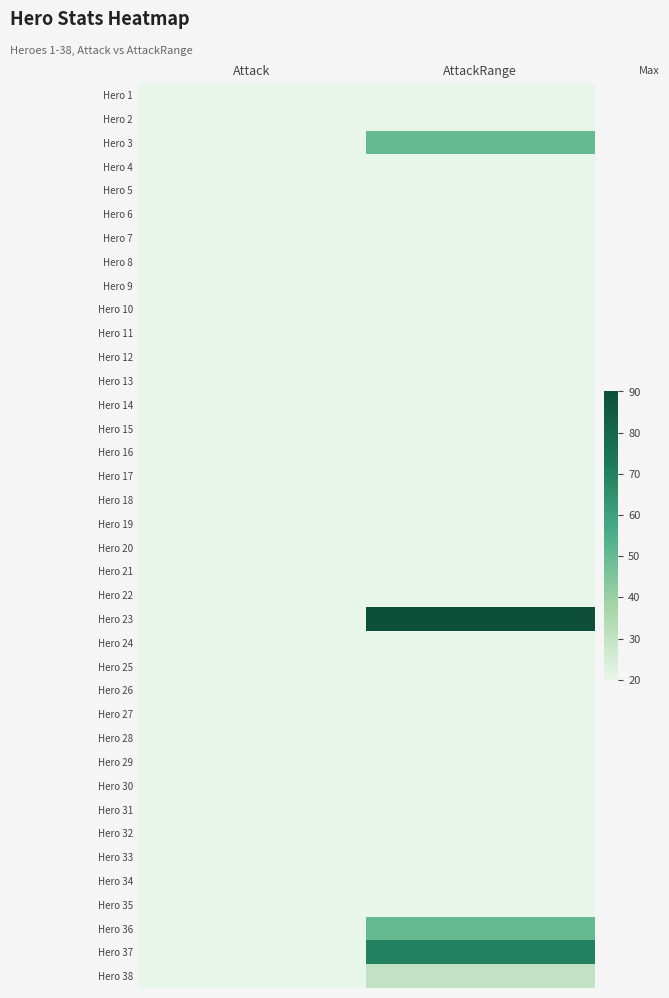

Which series changed the most between Attack and AttackRange?

Hero 23